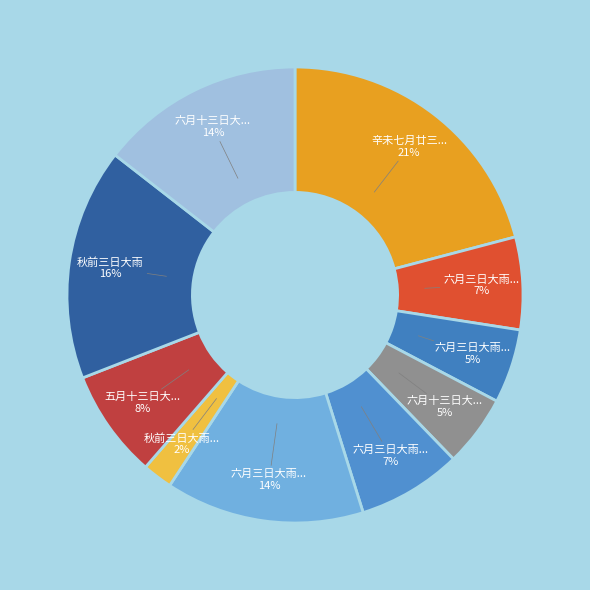

To the nearest percent, what is the difference between the largest and smallest slice percentages?

19%